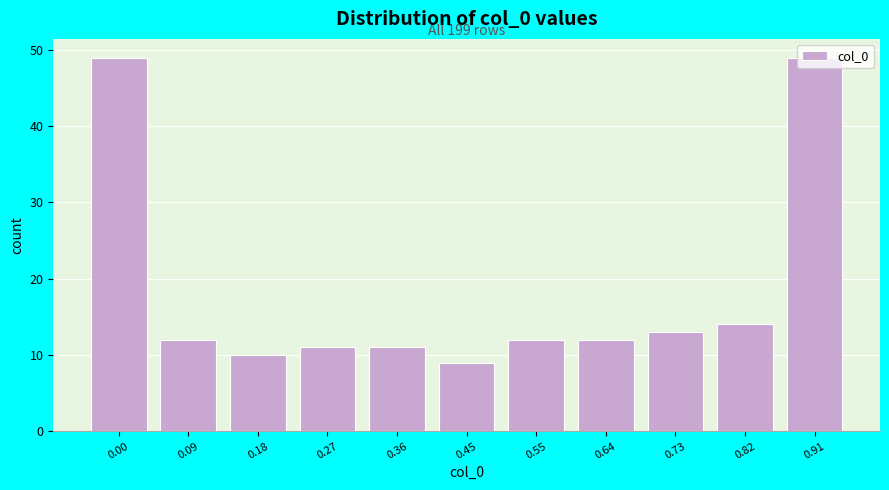

What is the ratio of the value at 0.45 to the value at 0.18?

0.9